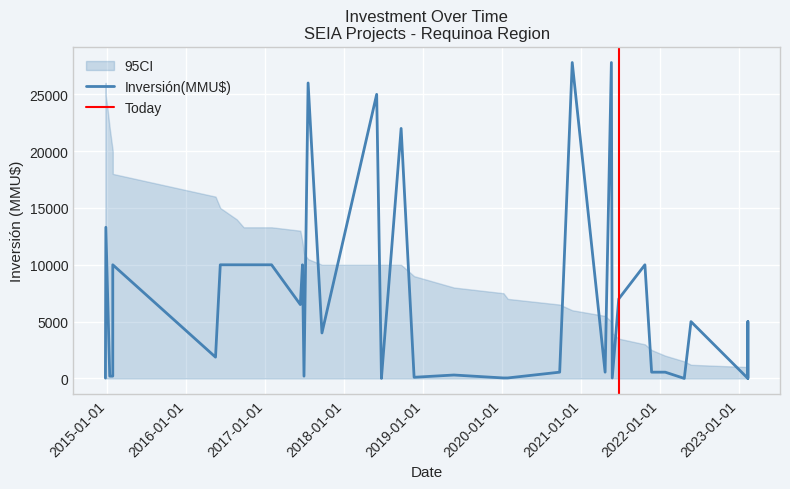

How many positive values does the Inversión(MMU$) series have?

37